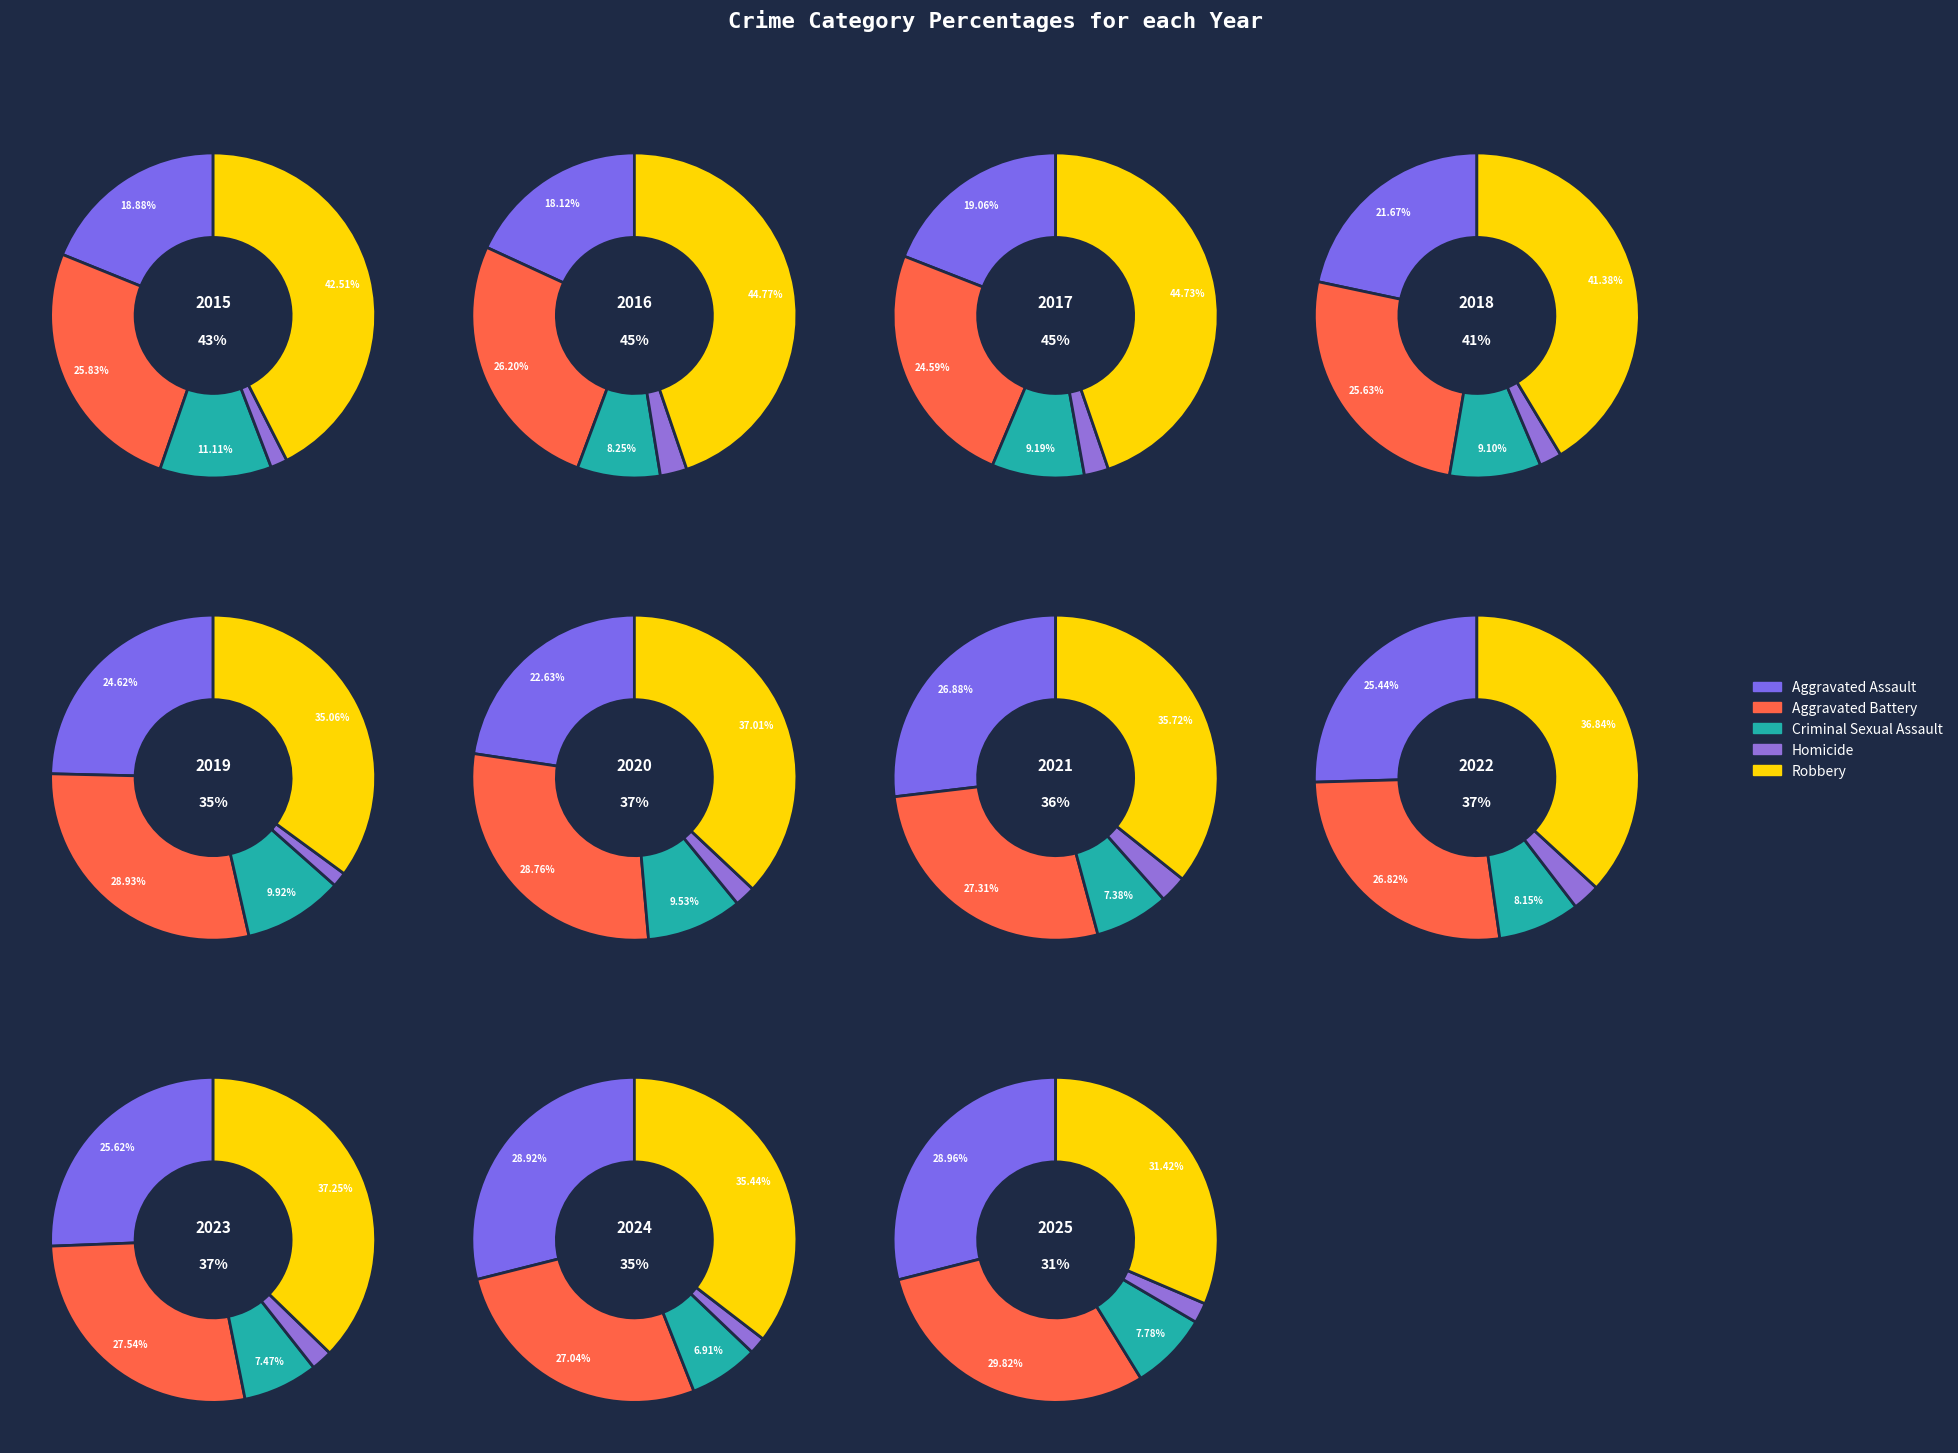

At 3, list the series in order from largest to smallest.

Robbery, Aggravated Battery, Aggravated Assault, Criminal Sexual Assault, Homicide